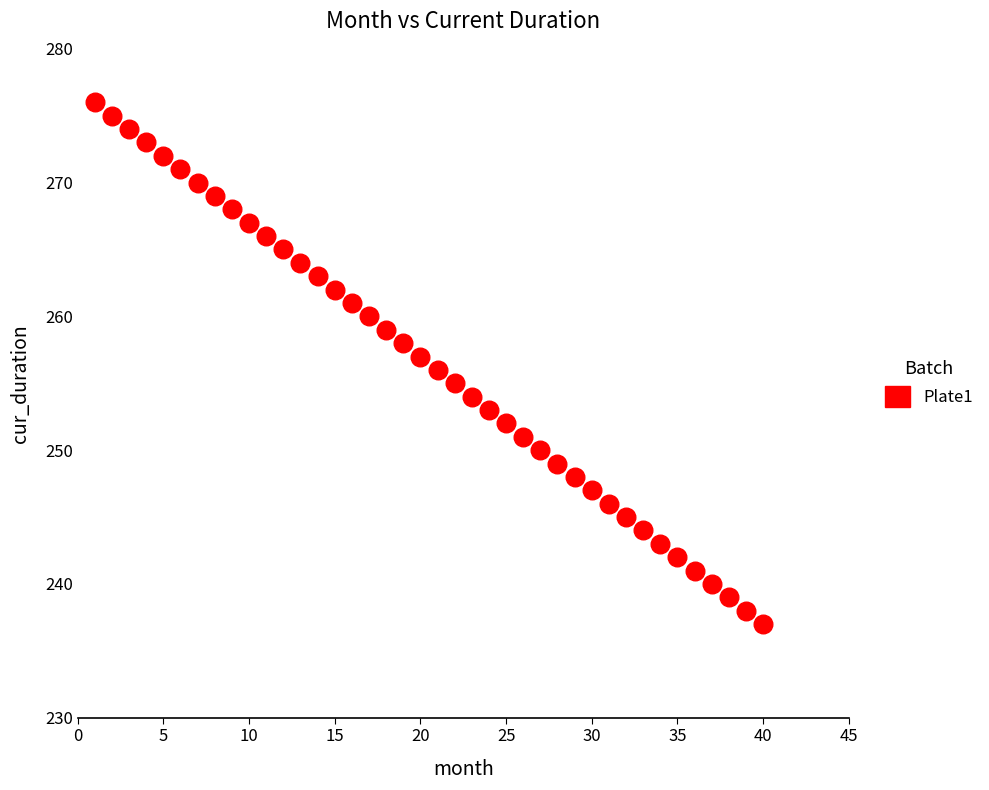

What is the range of Y values (max minus min)?

39